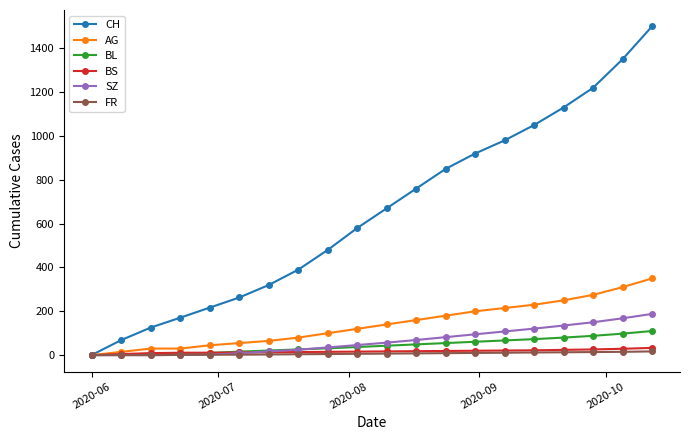

Which series has the largest total across all categories?

CH